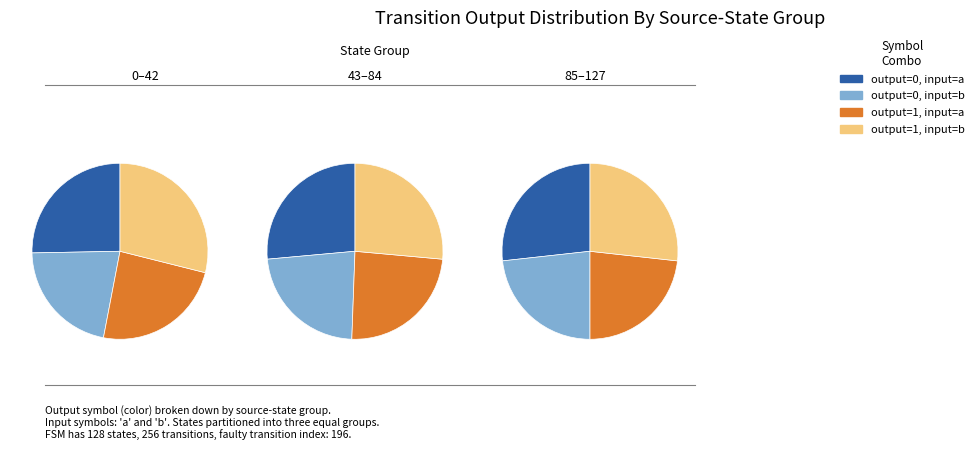

How many slices are in this pie chart?

4